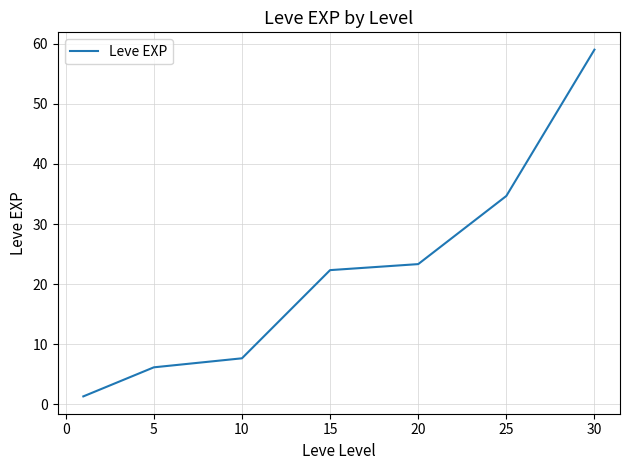

What is the sum of all values?

154.5